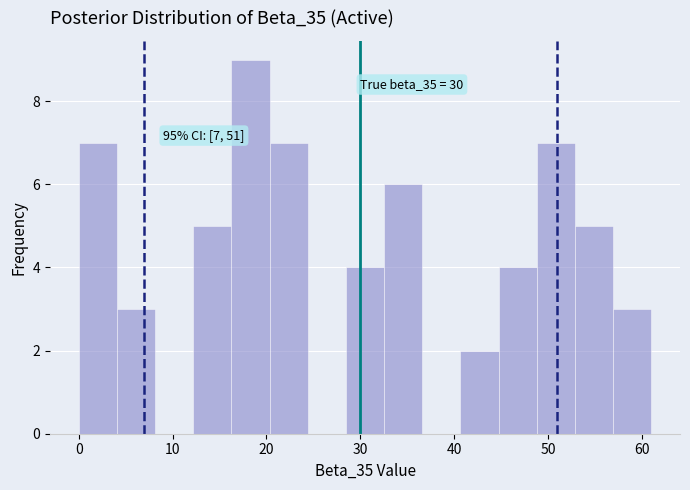

Which range on the x-axis has the tallest bar?

16 to 20